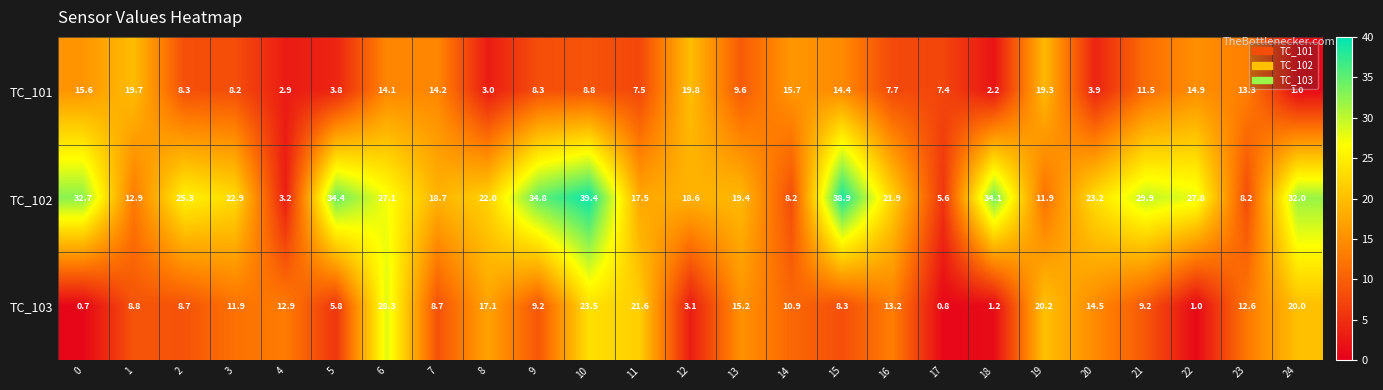

List the series in order of their peak value, highest first.

TC_102, TC_103, TC_101